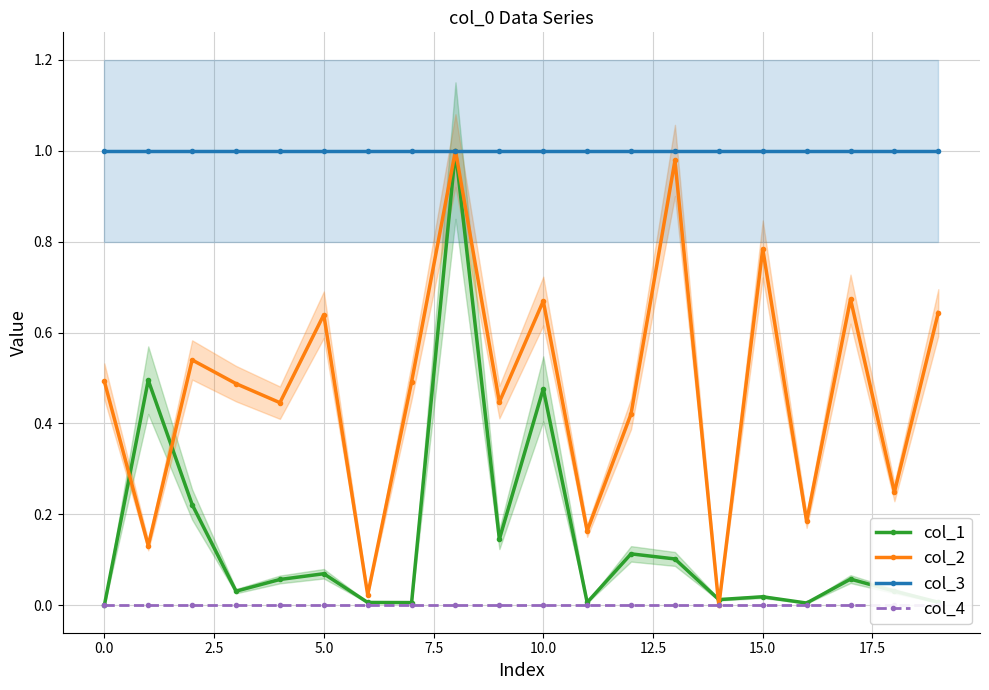

Which series has the widest spread of values?

col_1